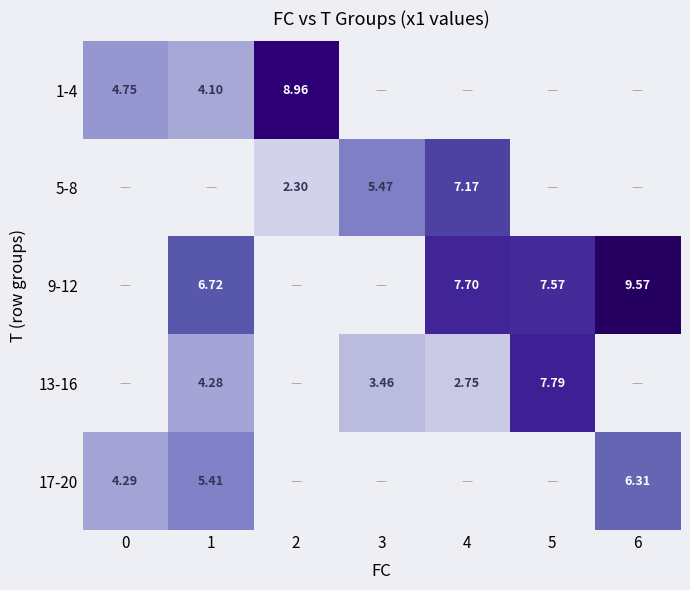

Is the value of 9-12 at 6 greater than the value of 17-20 at 1?

Yes